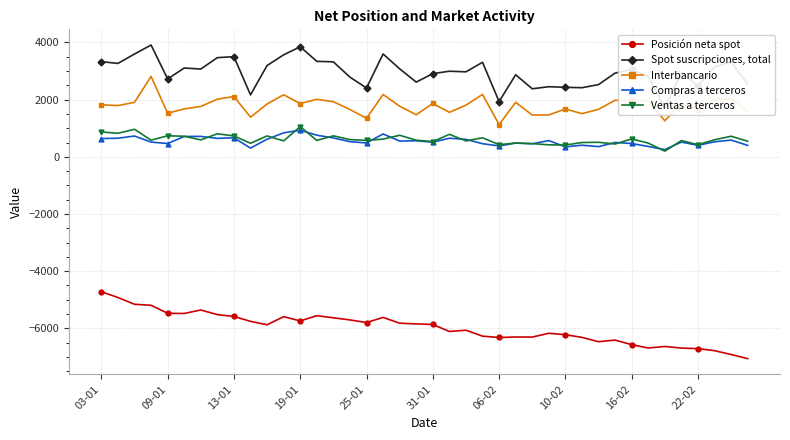

Does the chart have visible grid lines?

Yes